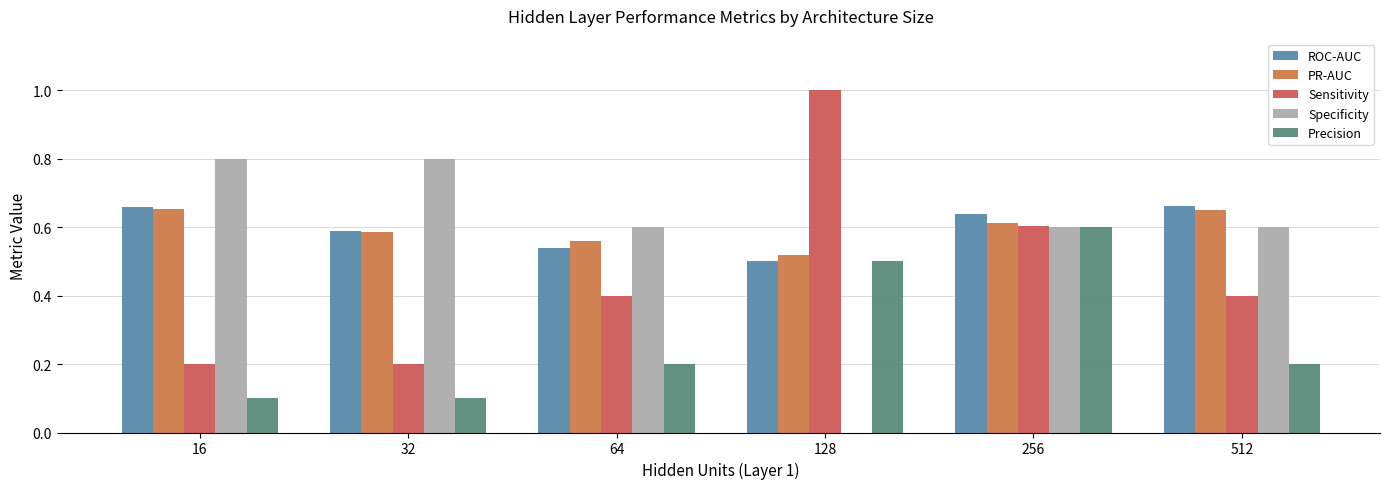

How many distinct data groups are displayed?

5